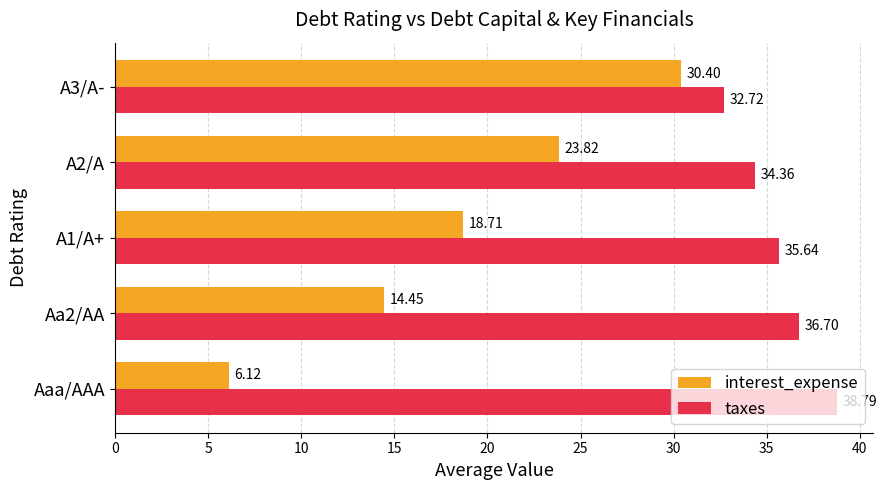

At which category is the sum across all series the highest?

A3/A-